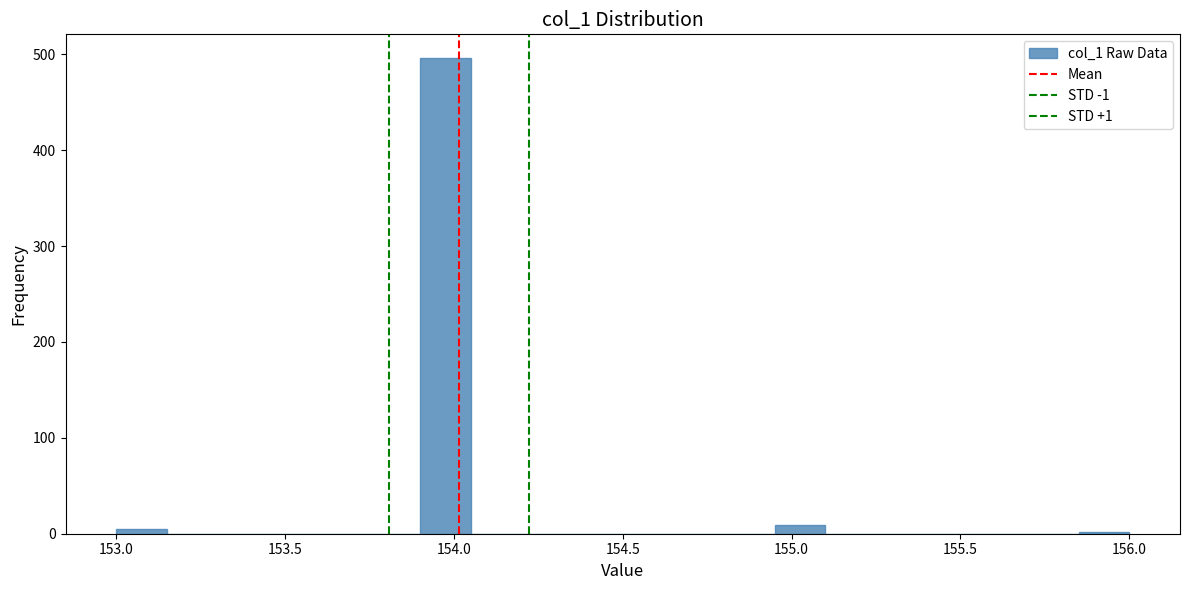

Read against the x-axis, roughly where is the centre of the tallest bar?

154.00